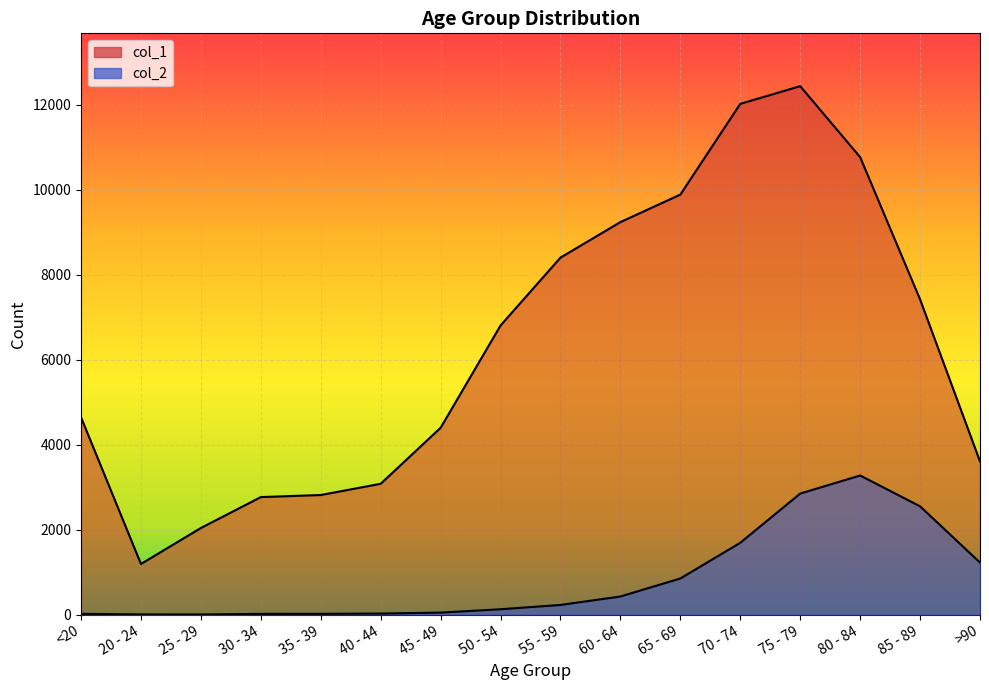

How many interior local peaks does the col_1 series have?

1